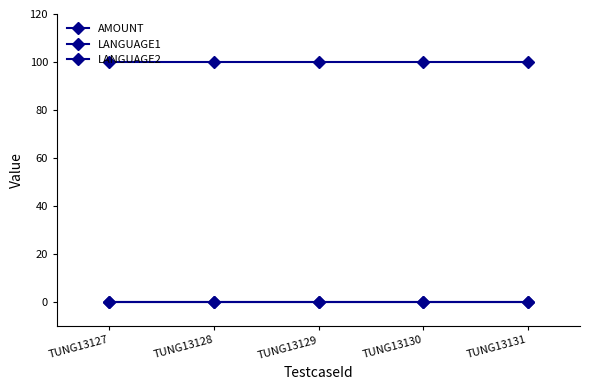

The value of AMOUNT at TUNG13131 is 180. True or false?

False